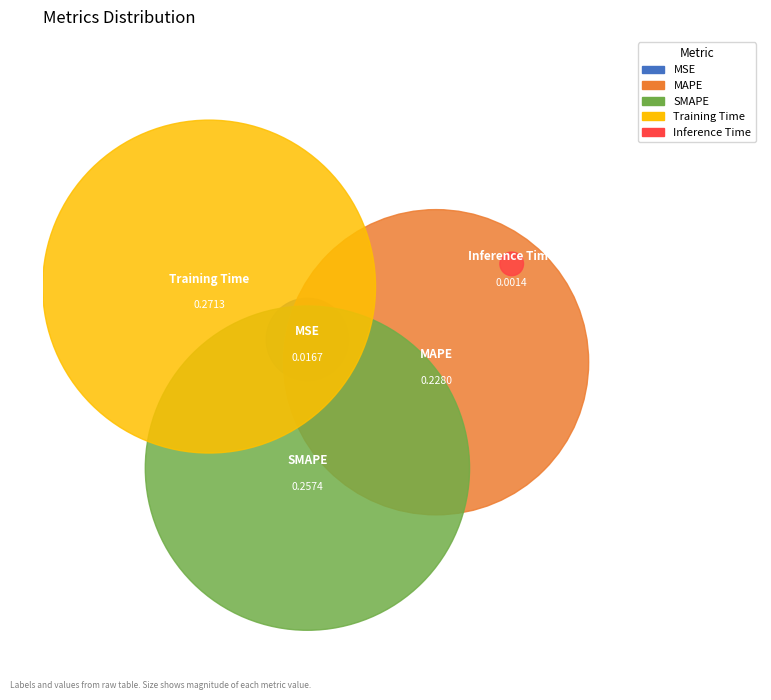

Combined, what portion of the pie is MAPE and Training Time?

64.4%